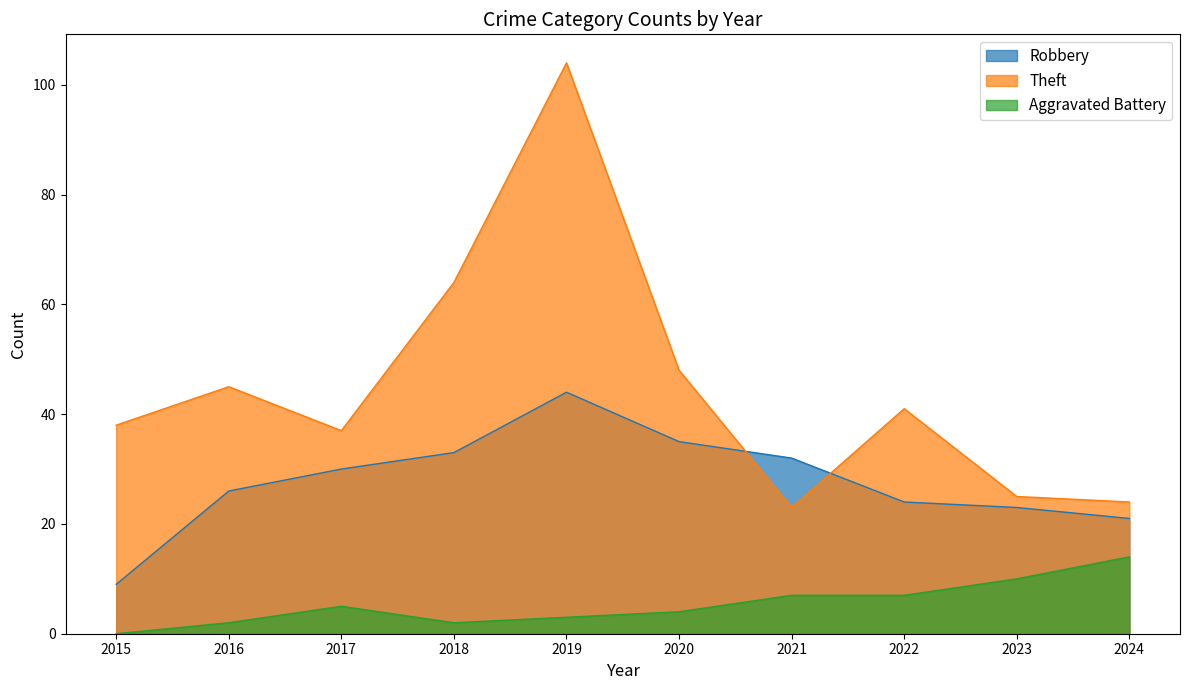

How many times do Theft and Robbery cross each other?

2